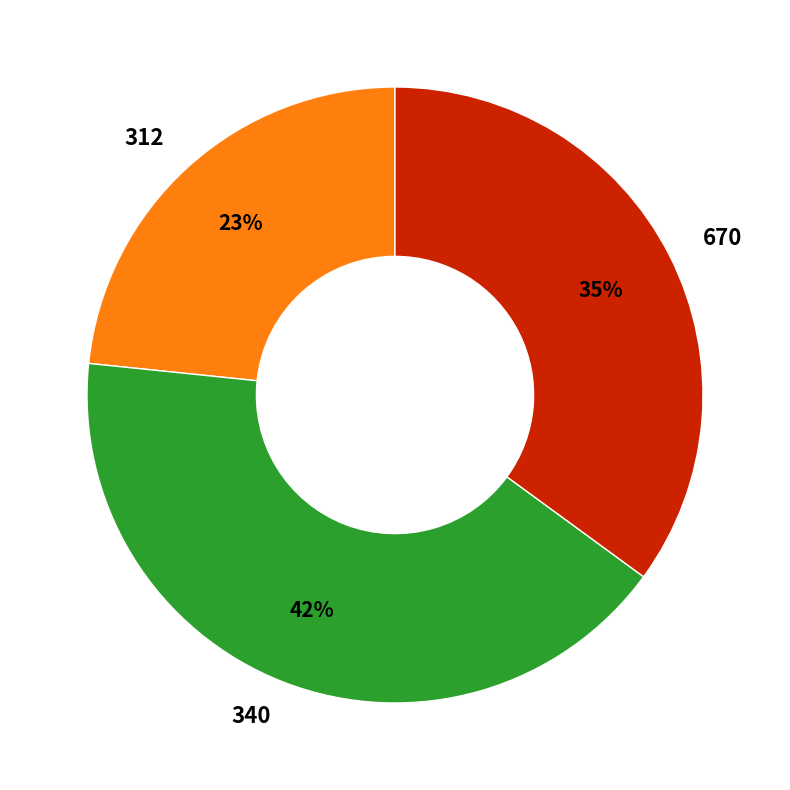

How many slices are in this pie chart?

3